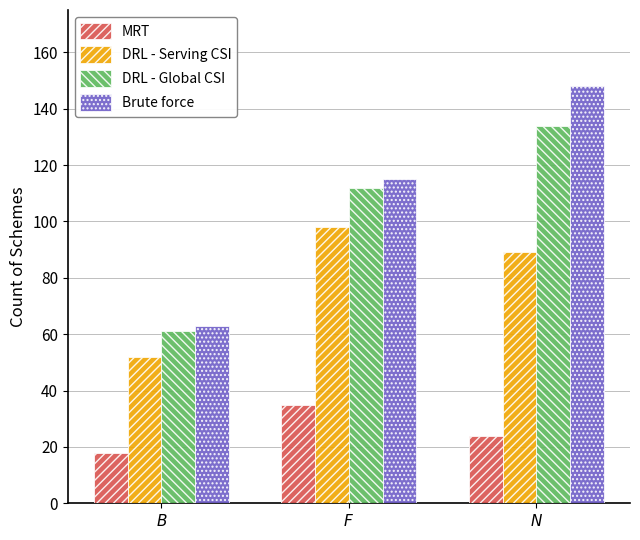

What is the total value across all series at $F$?

360